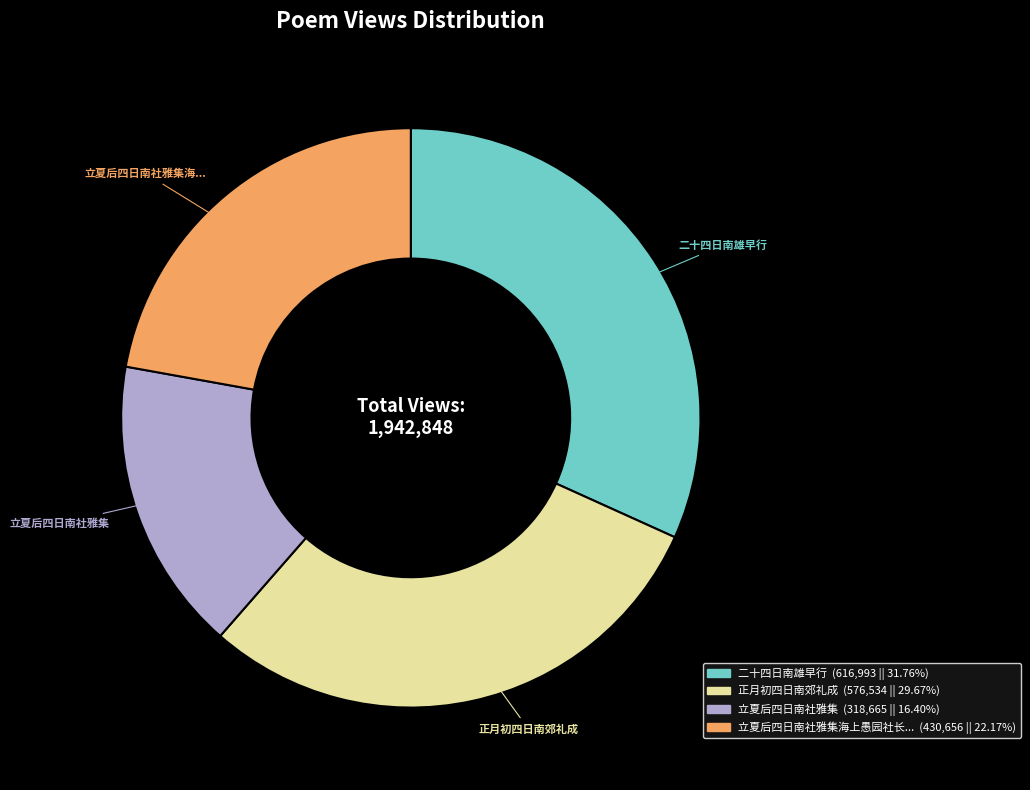

How many segments does this pie chart have?

4